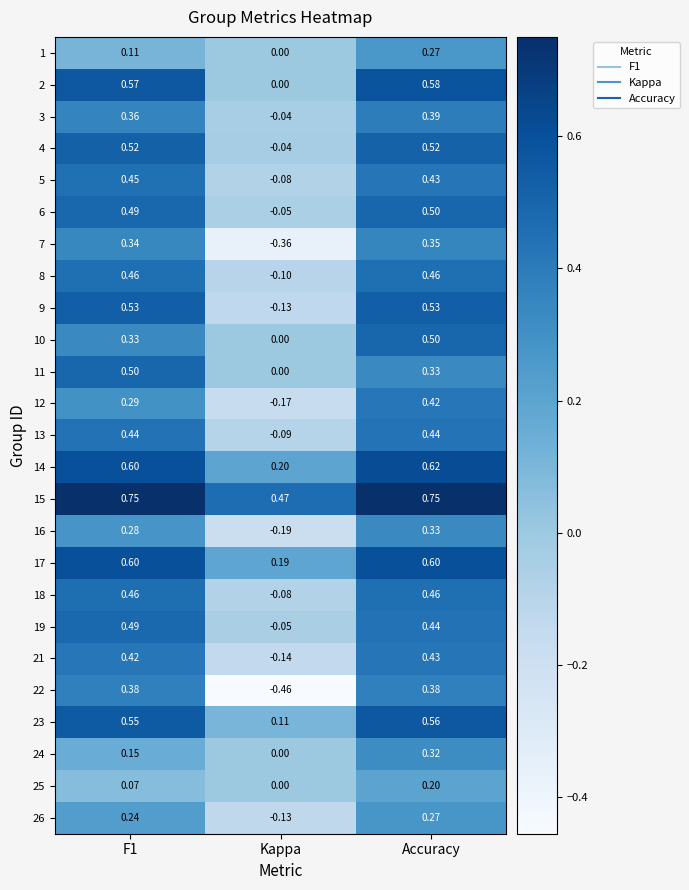

Where is 14 nearest to the value 0?

Kappa